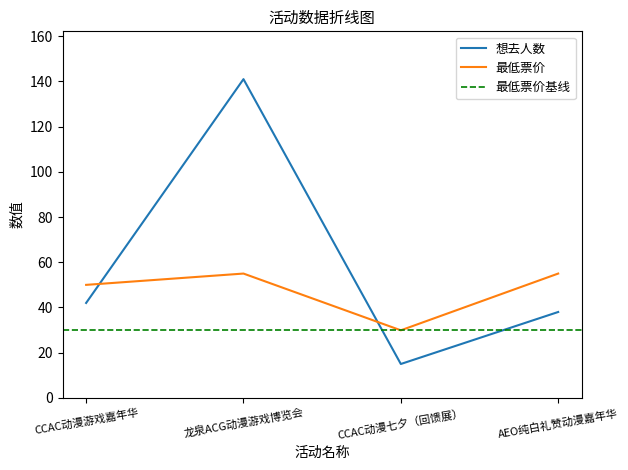

What is the highest value of the 最低票价 series?

55.0